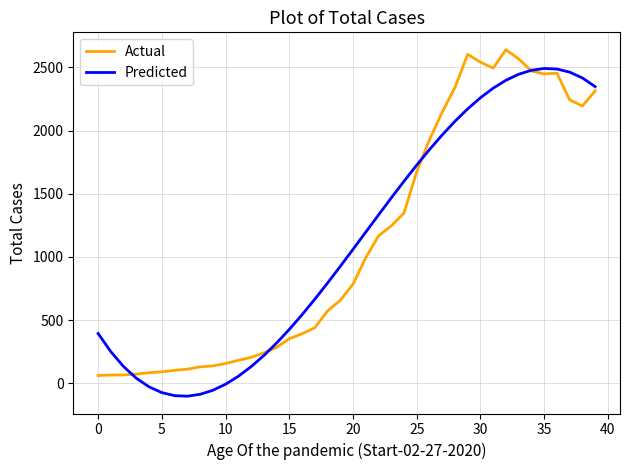

List the series in order of their peak value, lowest first.

Predicted, Actual